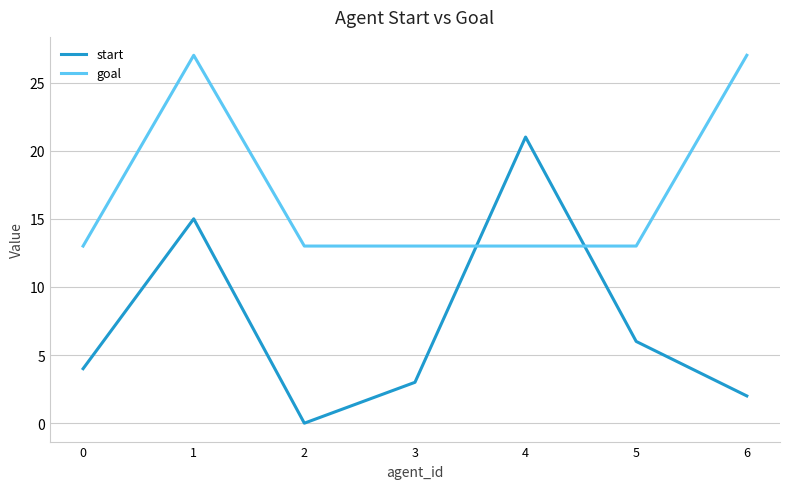

After their last crossing, which series has the higher values: start or goal?

goal